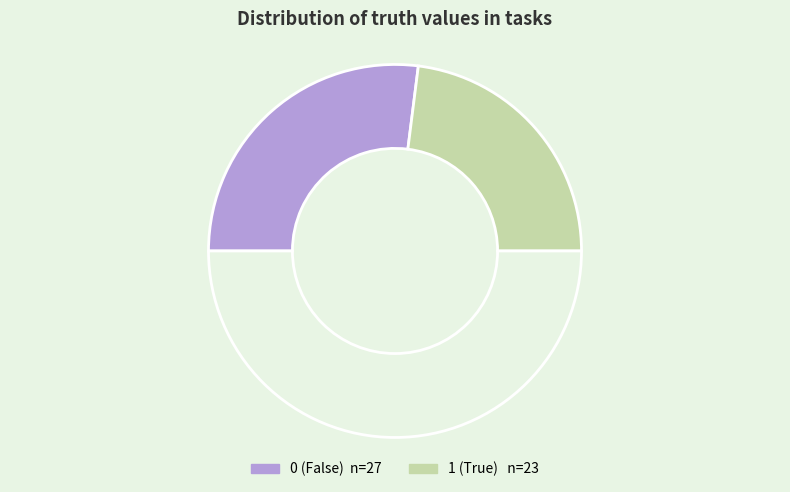

Count the number of slices in the pie.

3